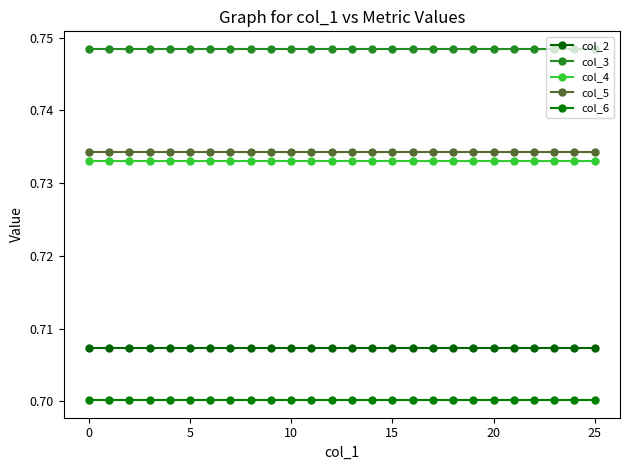

How many lines are shown in the chart?

5